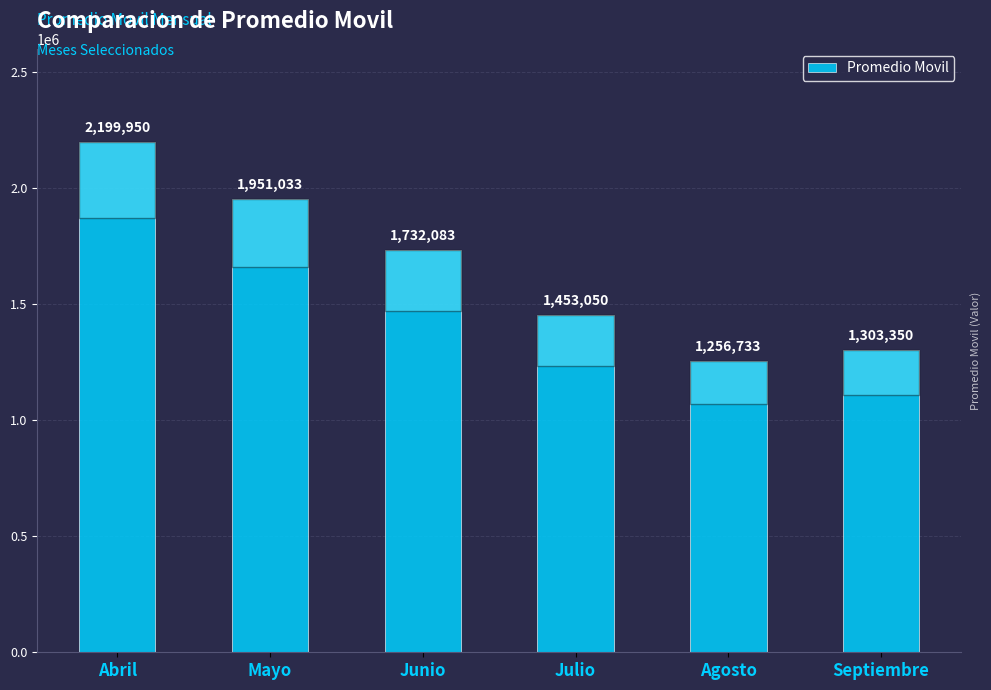

What is the sum of all values?

9896200.0